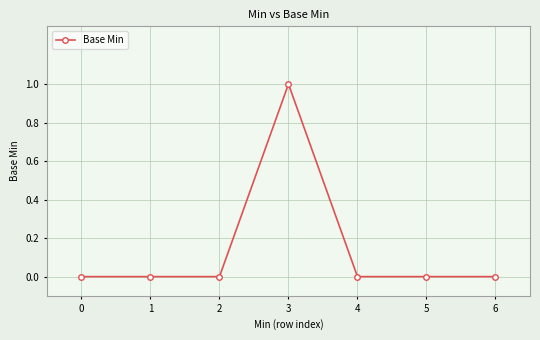

Is it true that the value at 5 is 0?

True